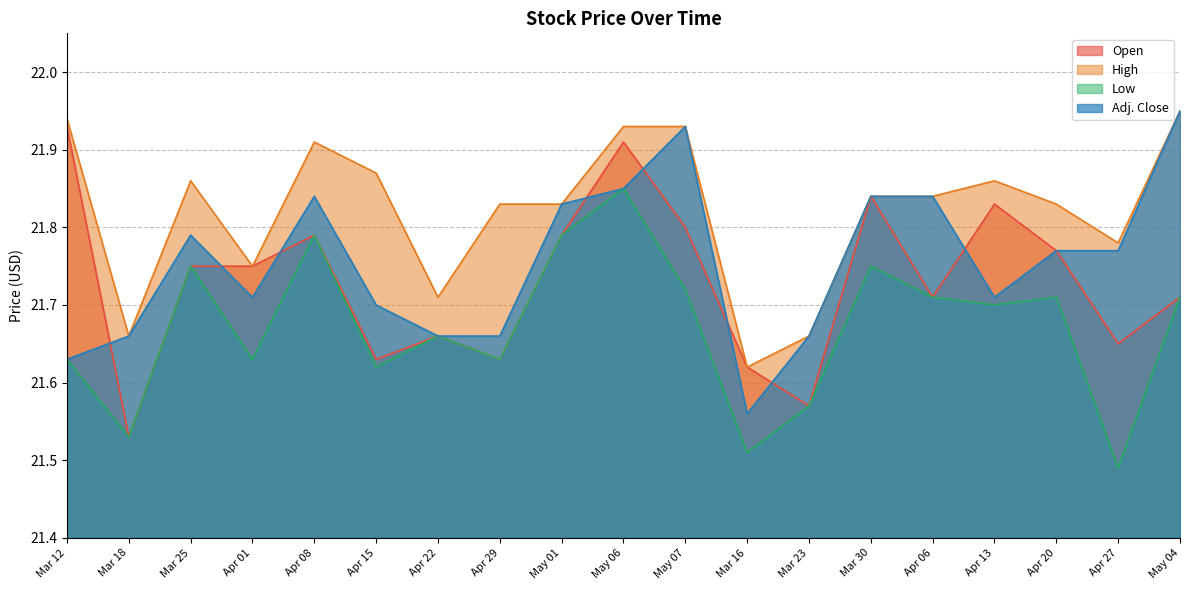

What is the difference between the Adj. Close values at Mar 18 and May 07?

0.3